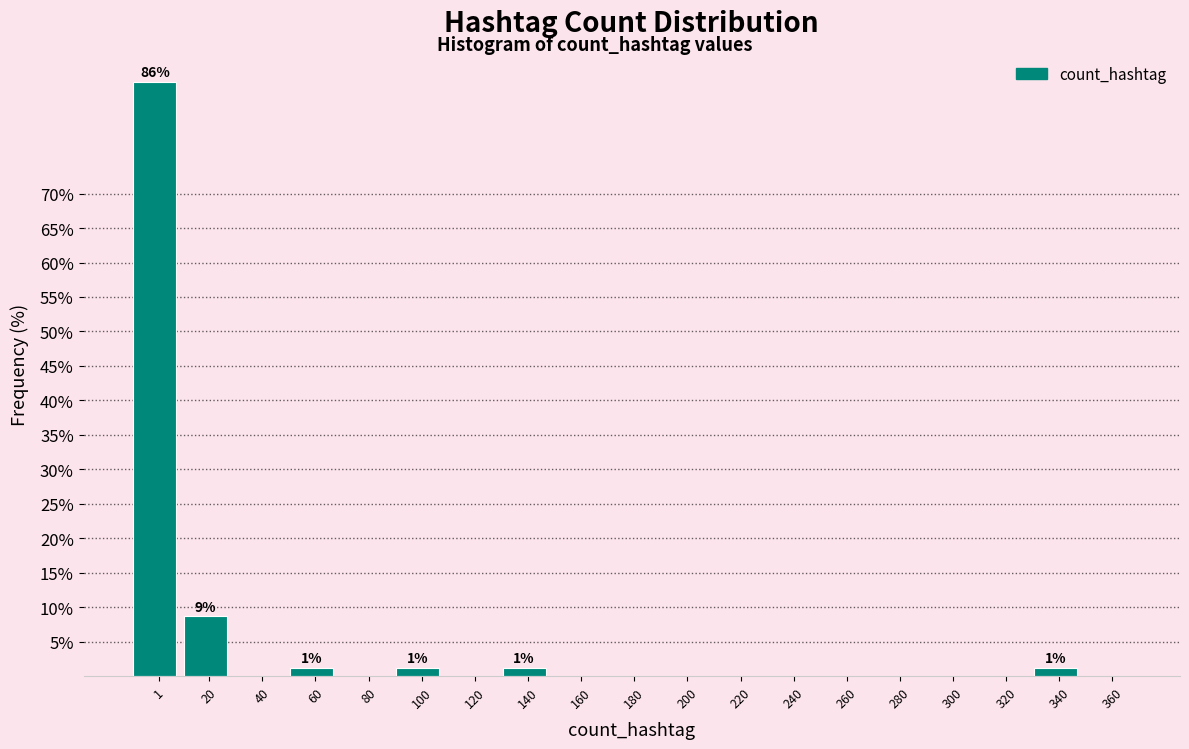

At which label is the value closest to 43?

20